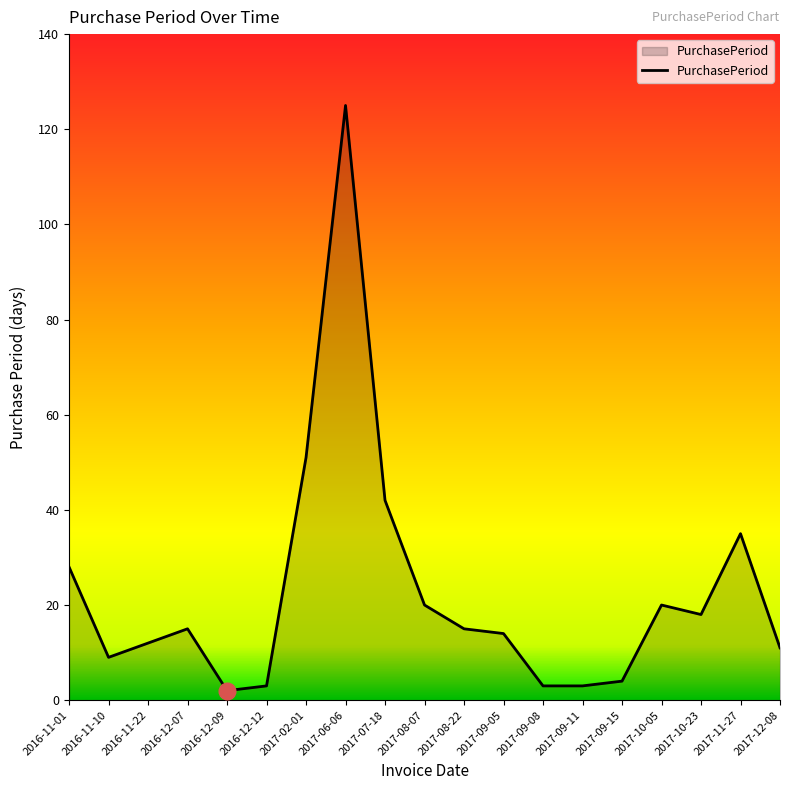

Where is the first local minimum?

2016-11-10